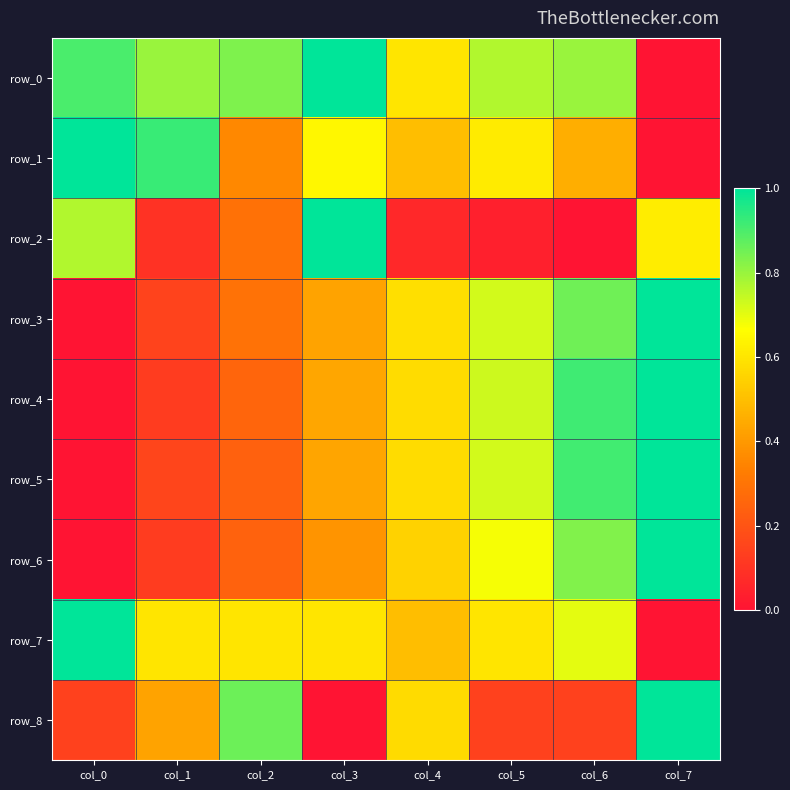

Between col_0 and col_1, which series saw the biggest shift?

row_2